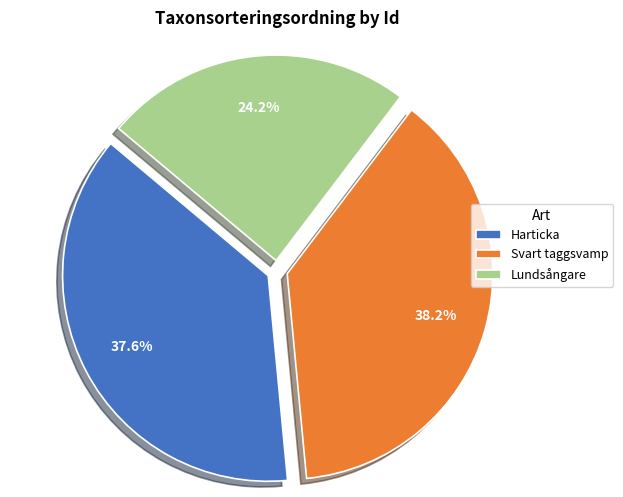

How many segments does this pie chart have?

3